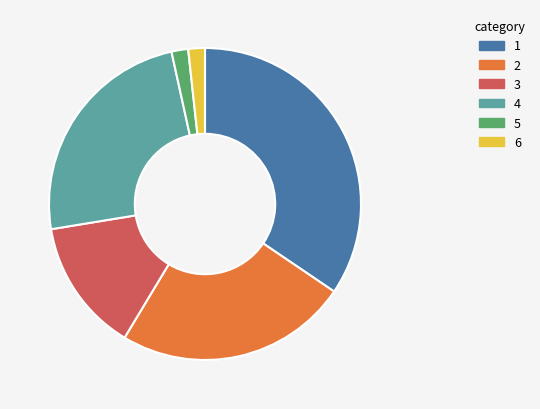

Is there a majority slice in this chart?

No